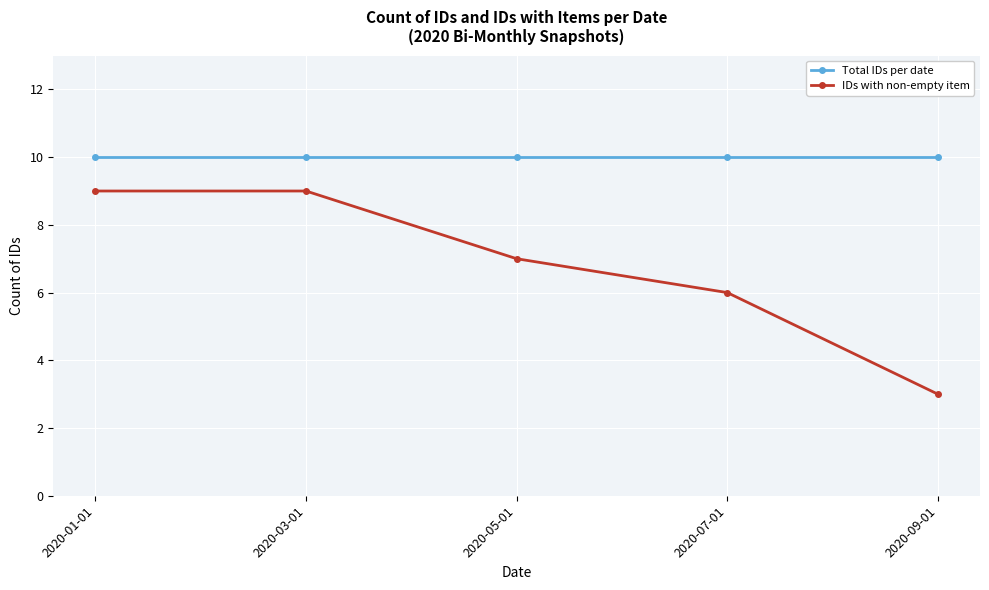

Rank the series by their maximum value, from lowest to highest.

IDs with non-empty item, Total IDs per date